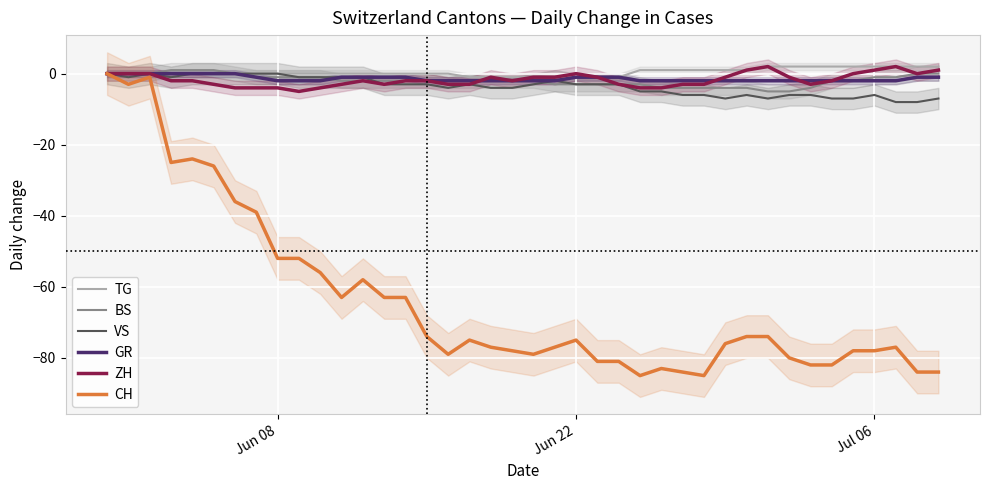

True or false: TG and VS cross at least once.

False